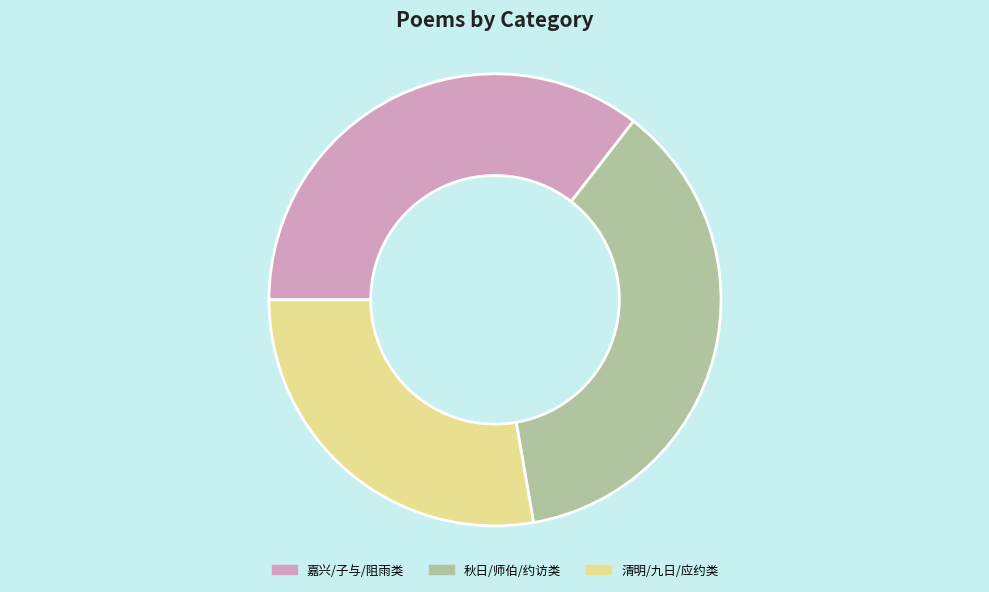

Between 清明/九日/应约类 and 嘉兴/子与/阻雨类, which is larger?

嘉兴/子与/阻雨类